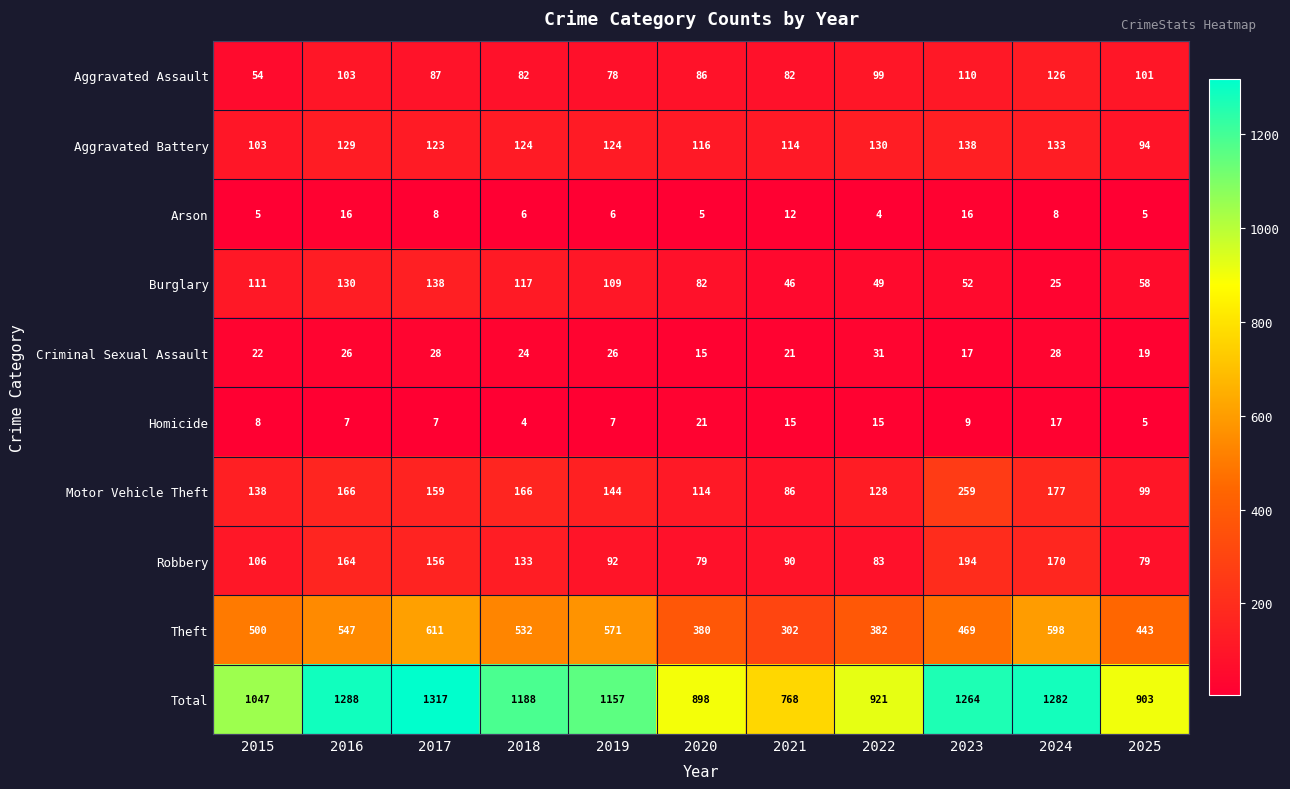

What is the maximum value shown in the chart?

1317